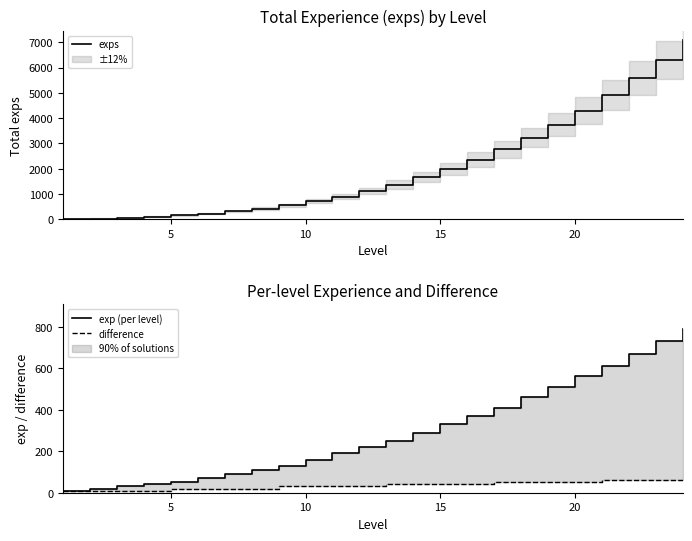

True or false: exps and exp (per level) cross at least once.

False